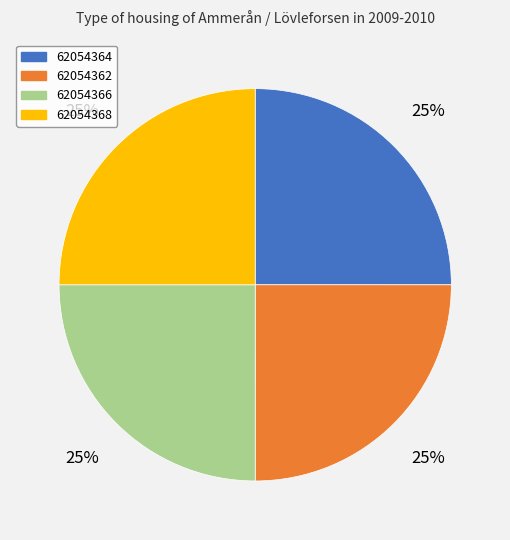

True or false: 62054366 accounts for 25% of the total.

True